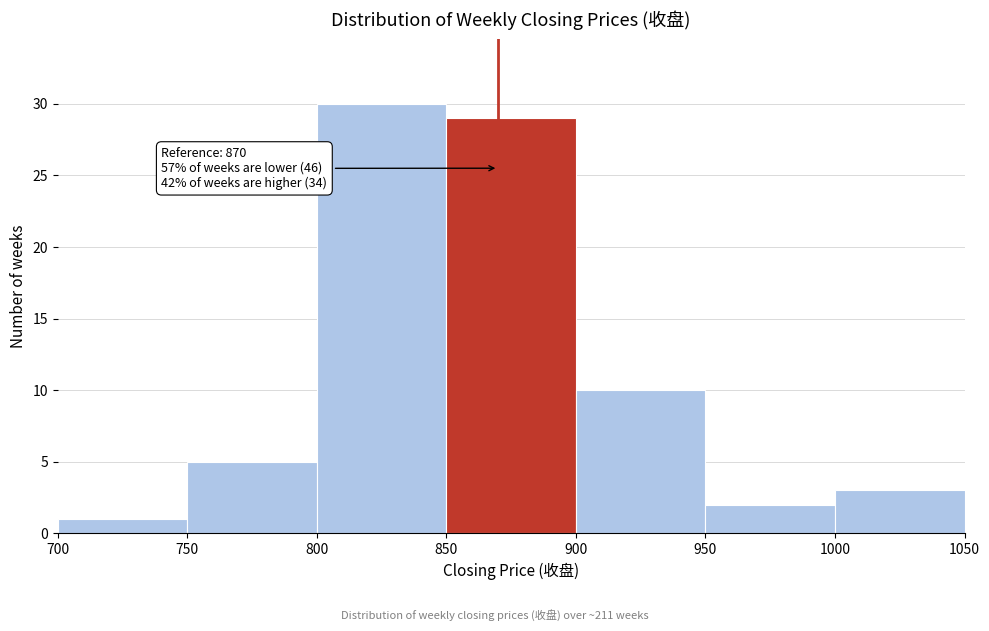

Over which range of the x-axis is the bar tallest?

800 to 850